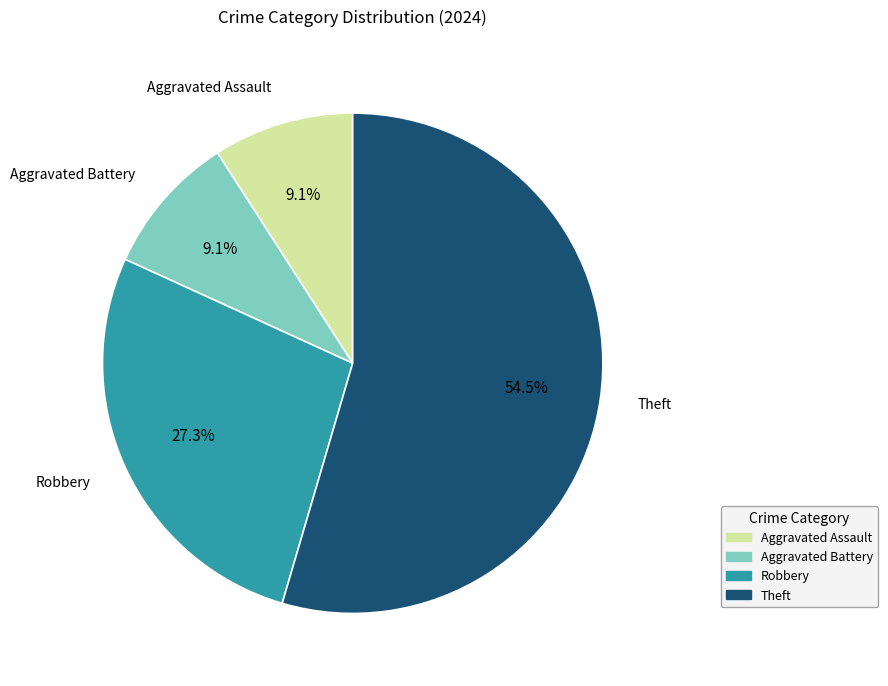

How many segments does this pie chart have?

4